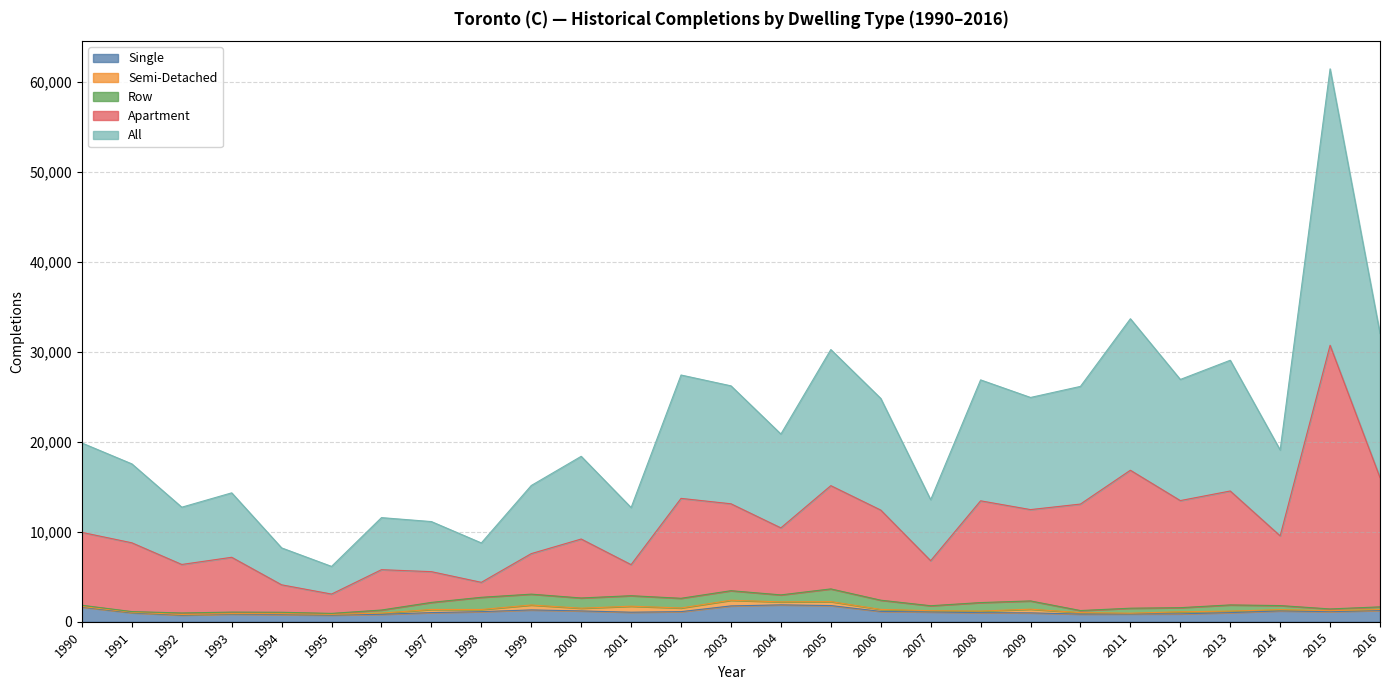

The value of Single at 2001 is 1624. True or false?

False